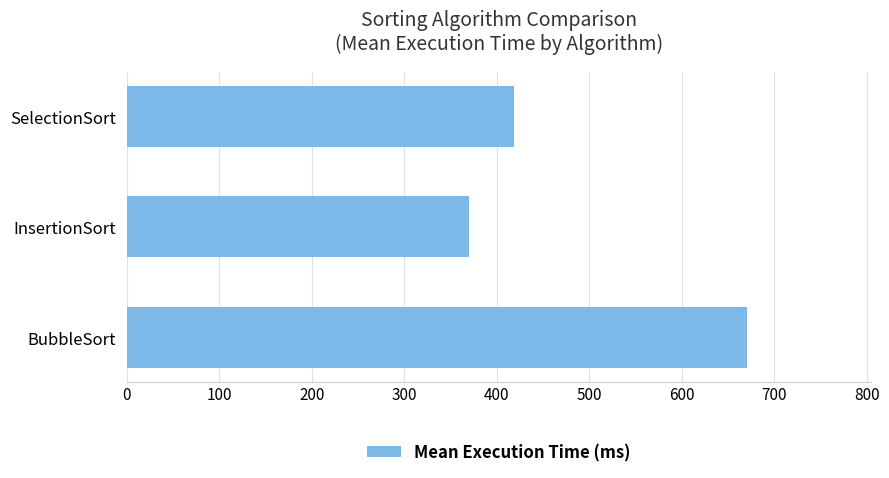

The chart shows a value of 909.2 at BubbleSort. True or false?

False